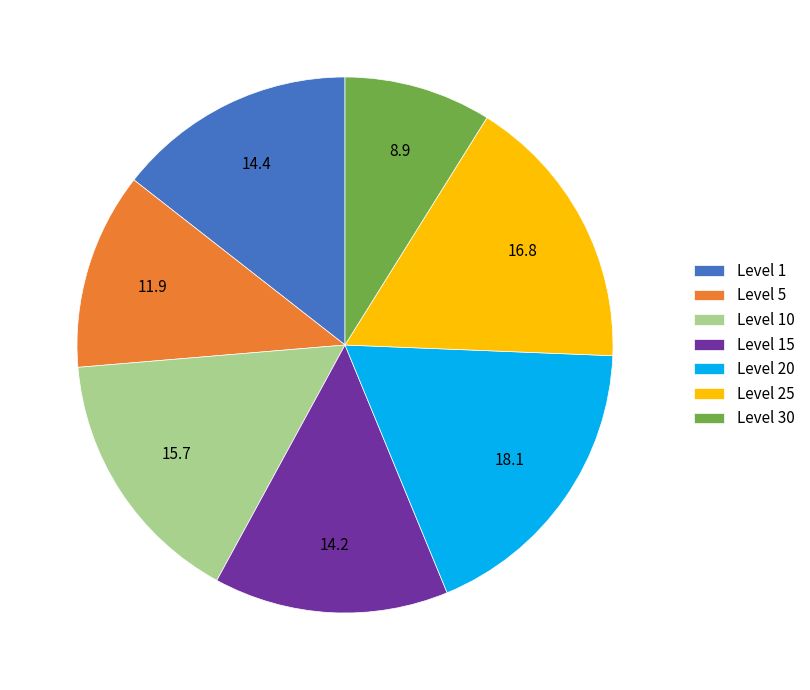

Combined, do Level 10 and Level 25 account for over 50%?

No